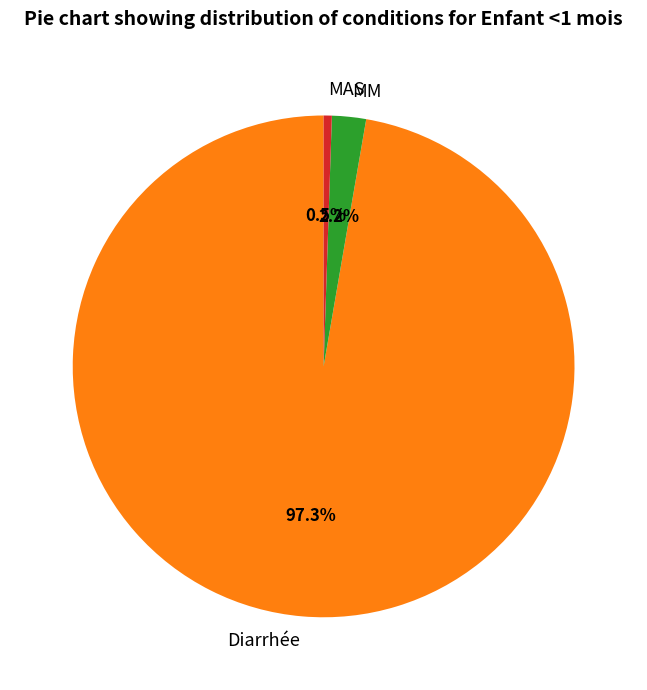

Between Diarrhée and MM, which is larger?

Diarrhée